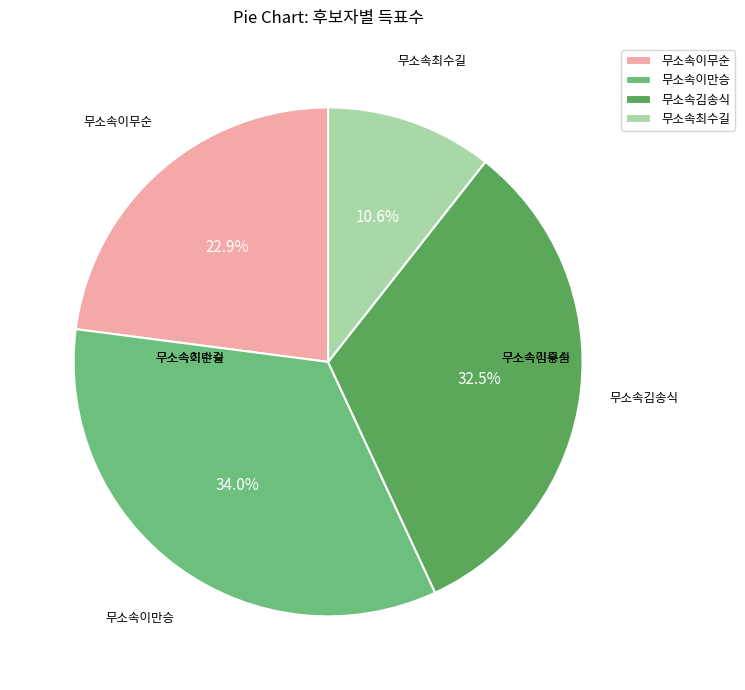

Combined, do 무소속최수길 and 무소속이무순 account for over 50%?

No